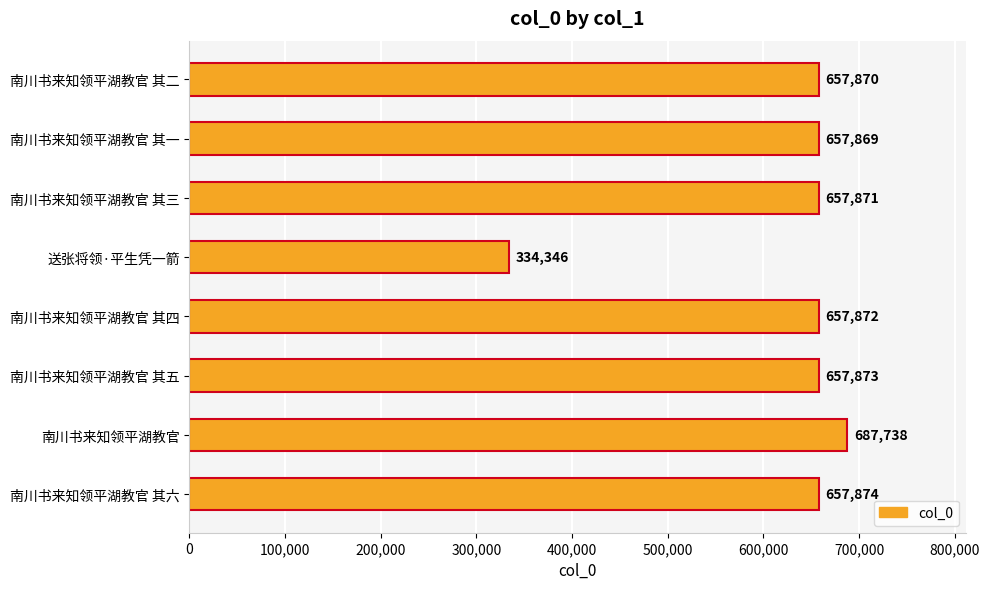

Rank the categories by value from lowest to highest.

送张将领·平生凭一箭, 南川书来知领平湖教官 其一, 南川书来知领平湖教官 其二, 南川书来知领平湖教官 其三, 南川书来知领平湖教官 其四, 南川书来知领平湖教官 其五, 南川书来知领平湖教官 其六, 南川书来知领平湖教官